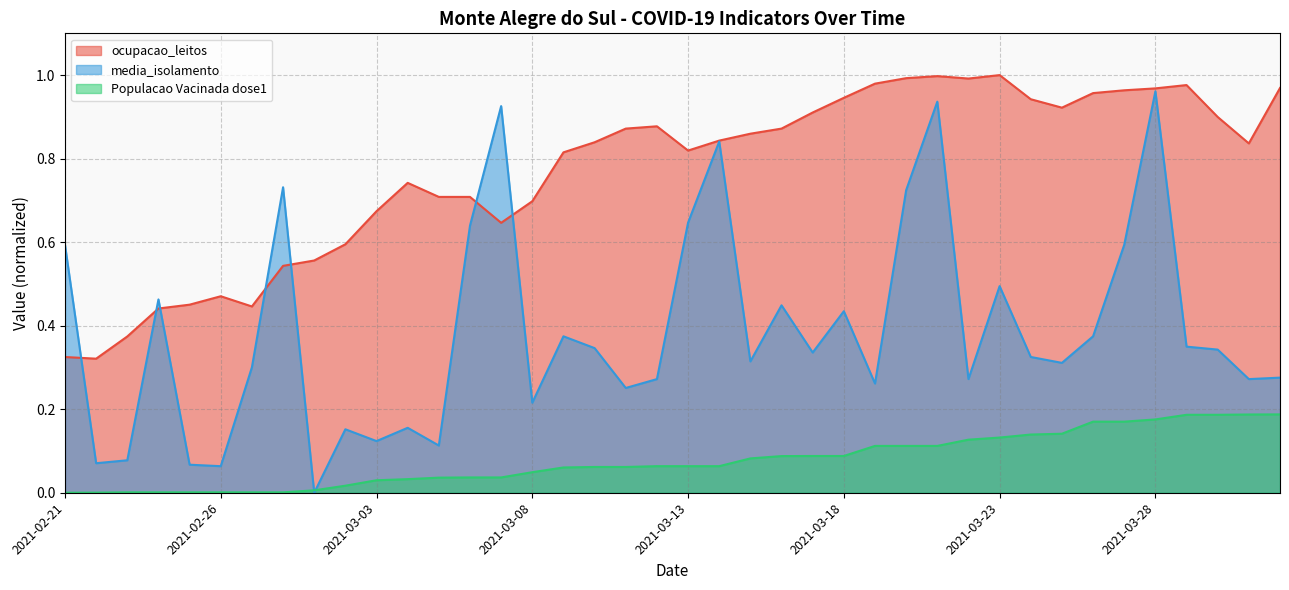

How many values in the media_isolamento series exceed 0?

39